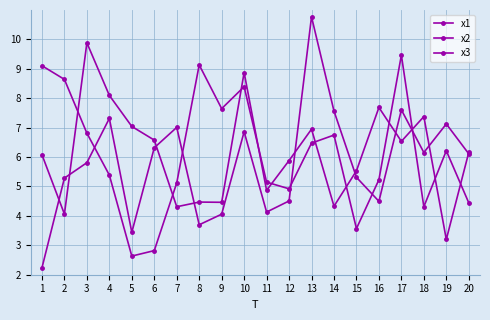

Does the chart display data point markers on the line(s)?

Yes